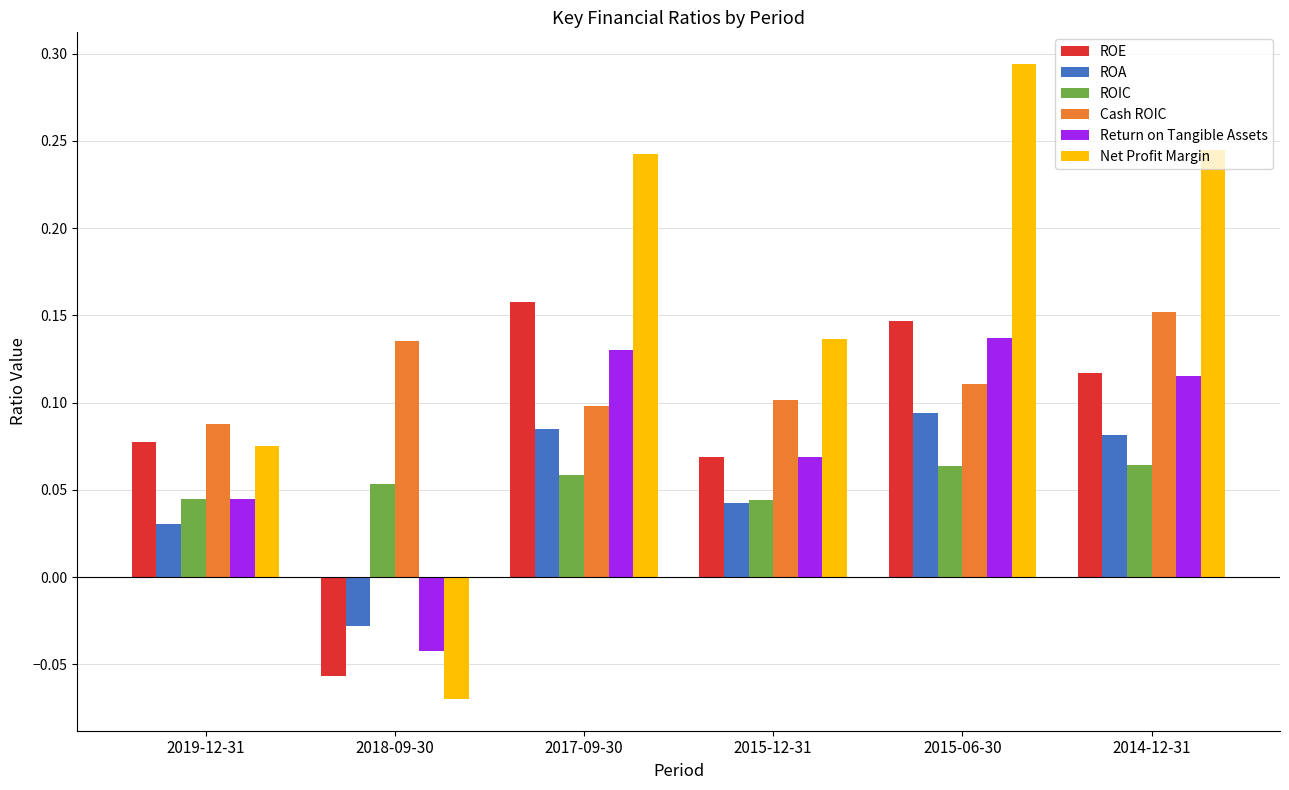

Which series has the largest range (max minus min)?

Net Profit Margin